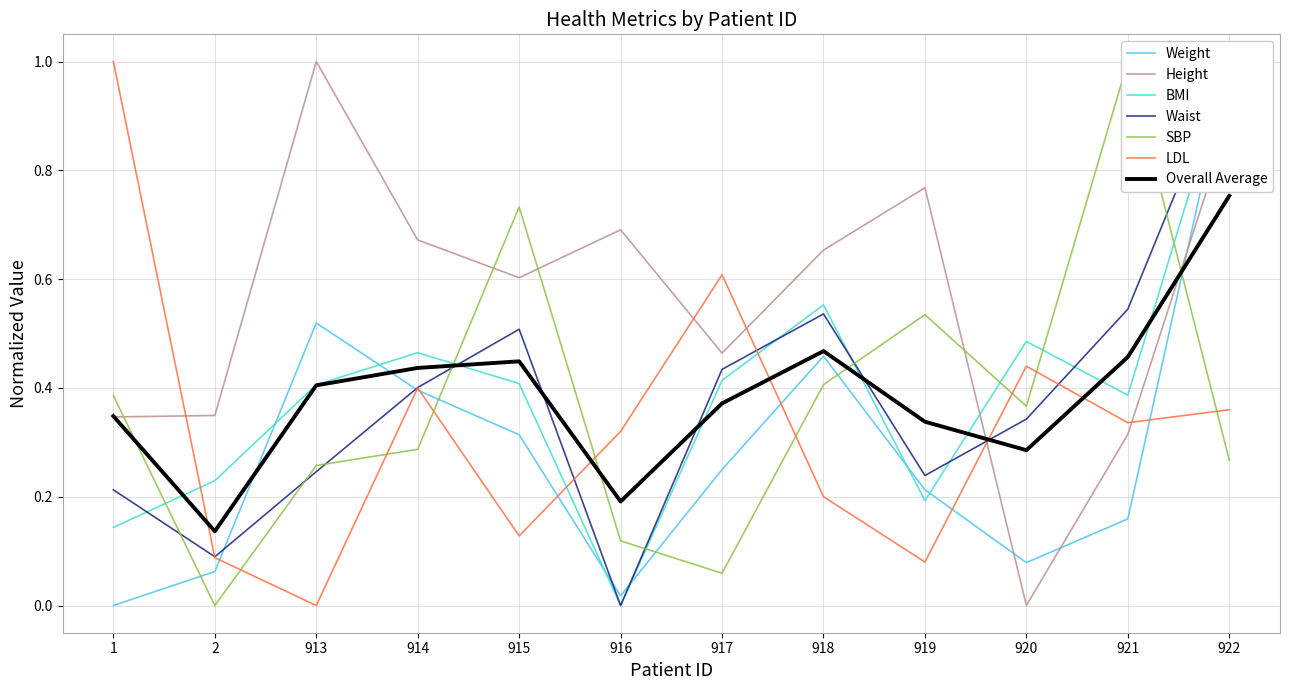

The value of BMI at 918 is 0.6. True or false?

True